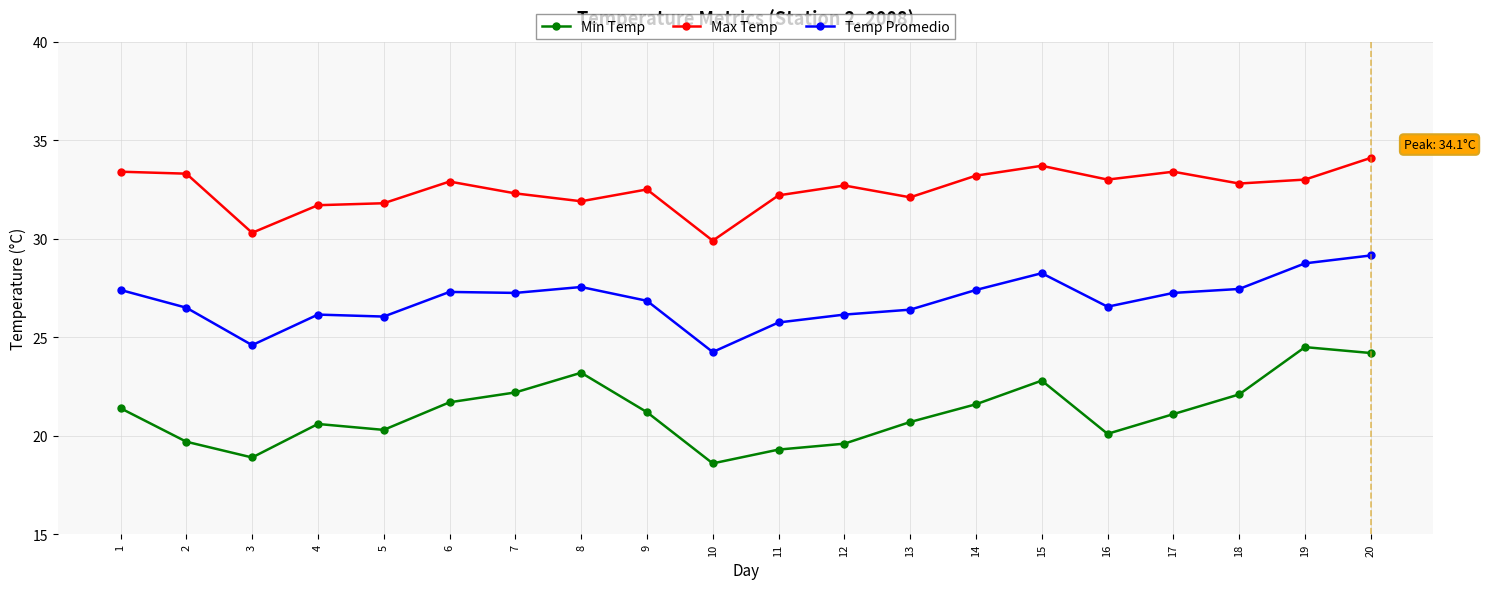

Rank the series at 17 from highest to lowest value.

Max Temp, Temp Promedio, Min Temp